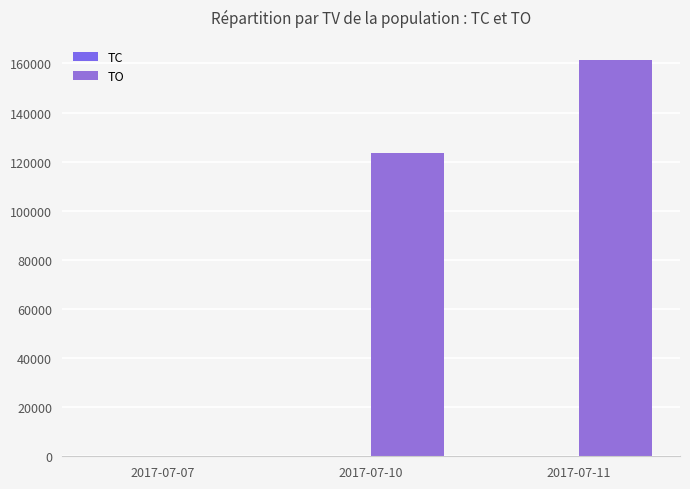

List the labels in order of TC value, smallest first.

2017-07-07, 2017-07-10, 2017-07-11